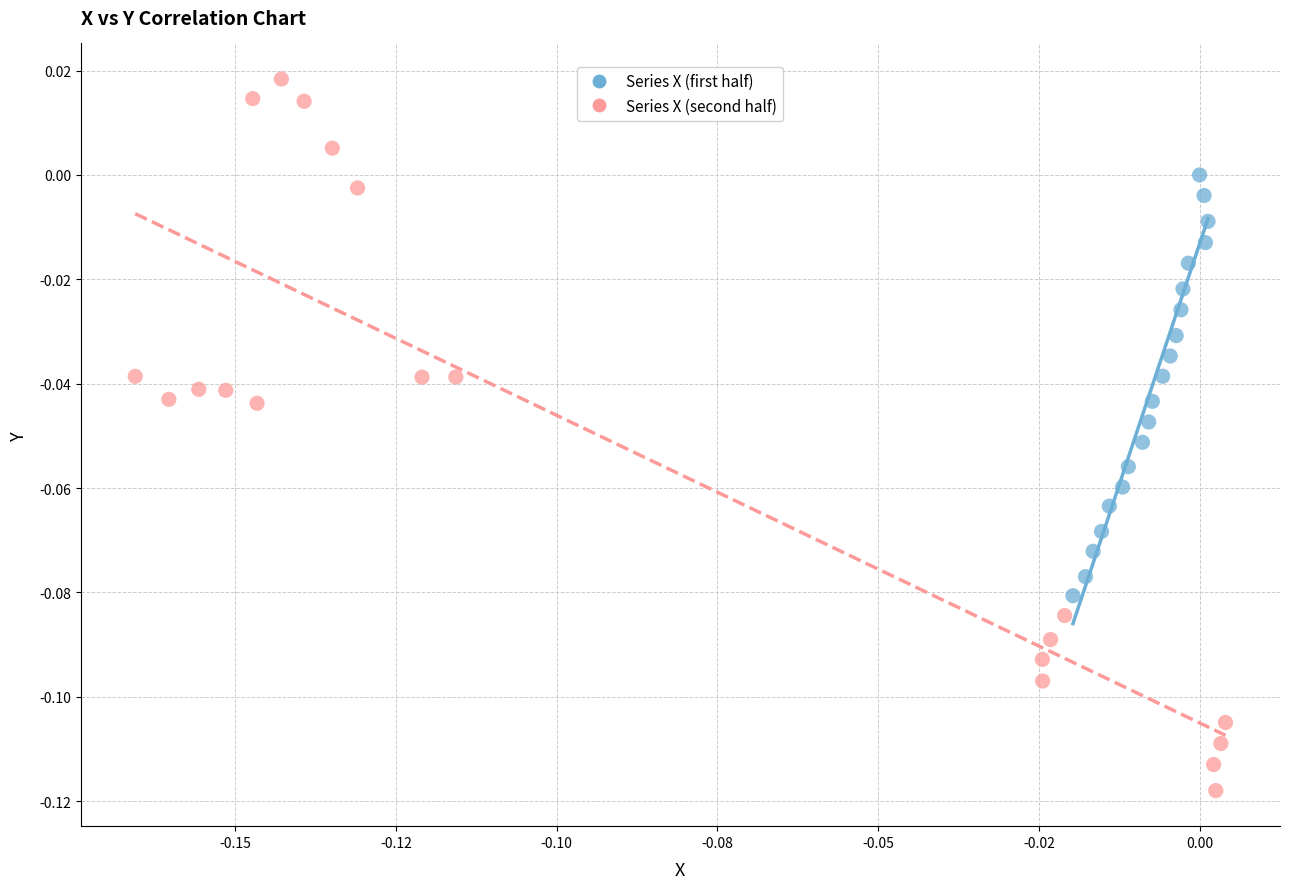

Which series has the largest Y range (max minus min)?

Series X (second half)